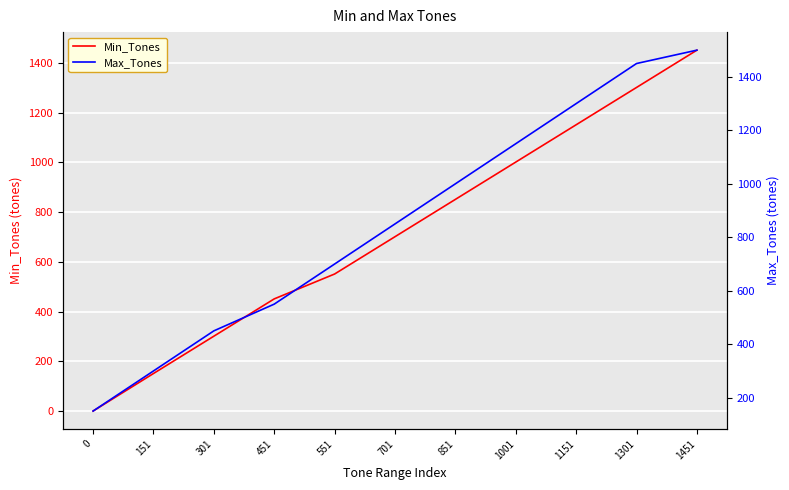

How many data points in Min_Tones are above 701?

5